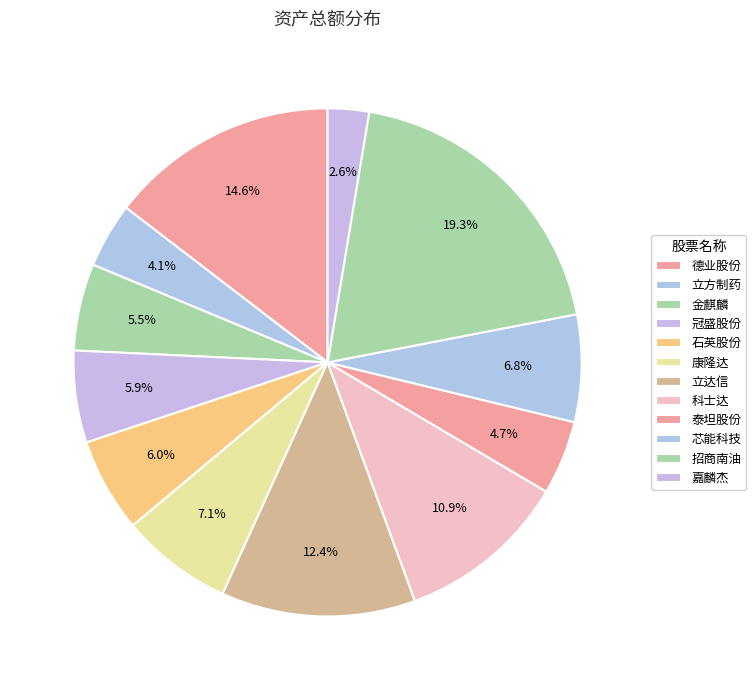

The 立方制药 slice represents 15% of the pie. True or false?

False